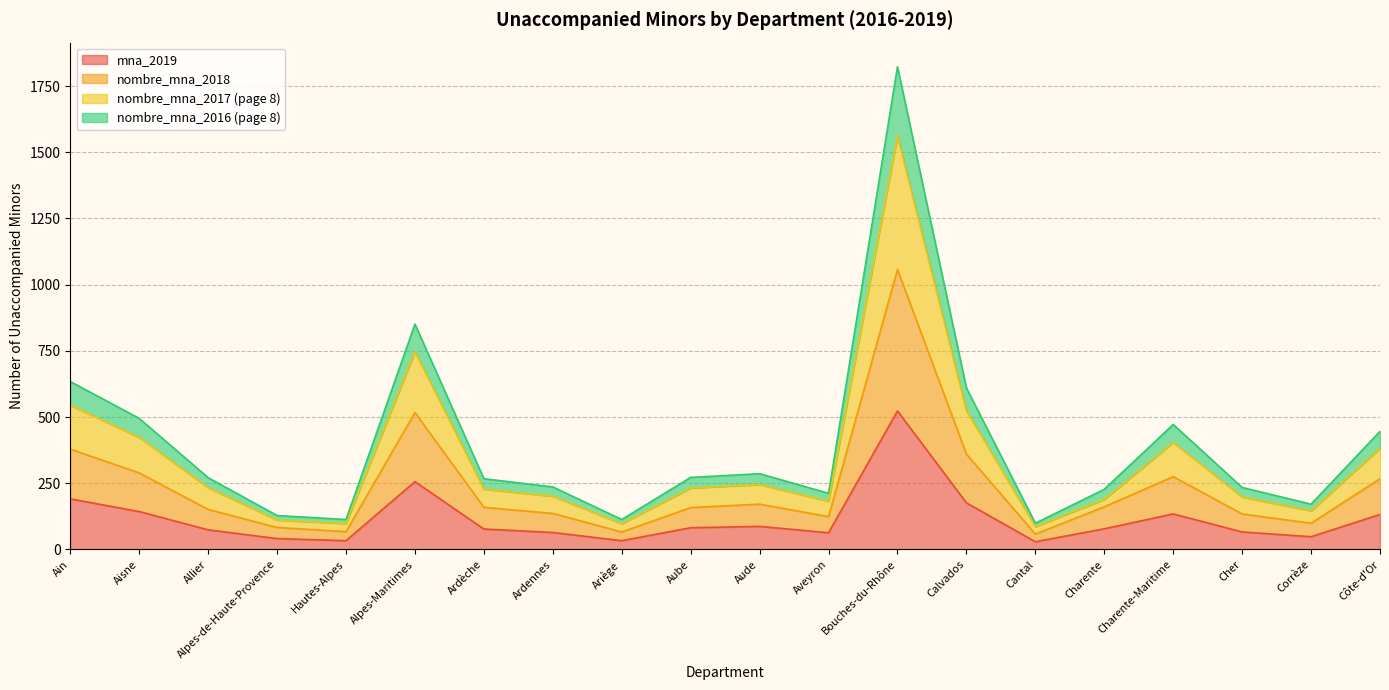

Reading left to right, list all the values displayed in this chart.

mna_2019: Ain=191	Aisne=143	Allier=74	Alpes-de-Haute-Provence=41	Hautes-Alpes=33	Alpes-Maritimes=256	Ardèche=77	Ardennes=64	Ariège=33	Aube=82	Aude=87	Aveyron=63	Bouches-du-Rhône=523	Calvados=176	Cantal=29	Charente=78	Charente-Maritime=134	Cher=66	Corrèze=48	Côte-d'Or=132
nombre_mna_2018: Ain=379	Aisne=289	Allier=151	Alpes-de-Haute-Provence=83	Hautes-Alpes=67	Alpes-Maritimes=517	Ardèche=159	Ardennes=136	Ariège=66	Aube=158	Aude=171	Aveyron=124	Bouches-du-Rhône=1057	Calvados=360	Cantal=58	Charente=161	Charente-Maritime=275	Cher=134	Corrèze=99	Côte-d'Or=267
nombre_mna_2017 (page 8): Ain=545	Aisne=423	Allier=233	Alpes-de-Haute-Provence=111	Hautes-Alpes=98	Alpes-Maritimes=747	Ardèche=228	Ardennes=201	Ariège=97	Aube=232	Aude=245	Aveyron=182	Bouches-du-Rhône=1561	Calvados=524	Cantal=86	Charente=189	Charente-Maritime=404	Cher=198	Corrèze=146	Côte-d'Or=382
nombre_mna_2016 (page 8): Ain=634	Aisne=495	Allier=271	Alpes-de-Haute-Provence=128	Hautes-Alpes=113	Alpes-Maritimes=851	Ardèche=267	Ardennes=236	Ariège=113	Aube=272	Aude=286	Aveyron=212	Bouches-du-Rhône=1823	Calvados=610	Cantal=99	Charente=227	Charente-Maritime=472	Cher=234	Corrèze=171	Côte-d'Or=446